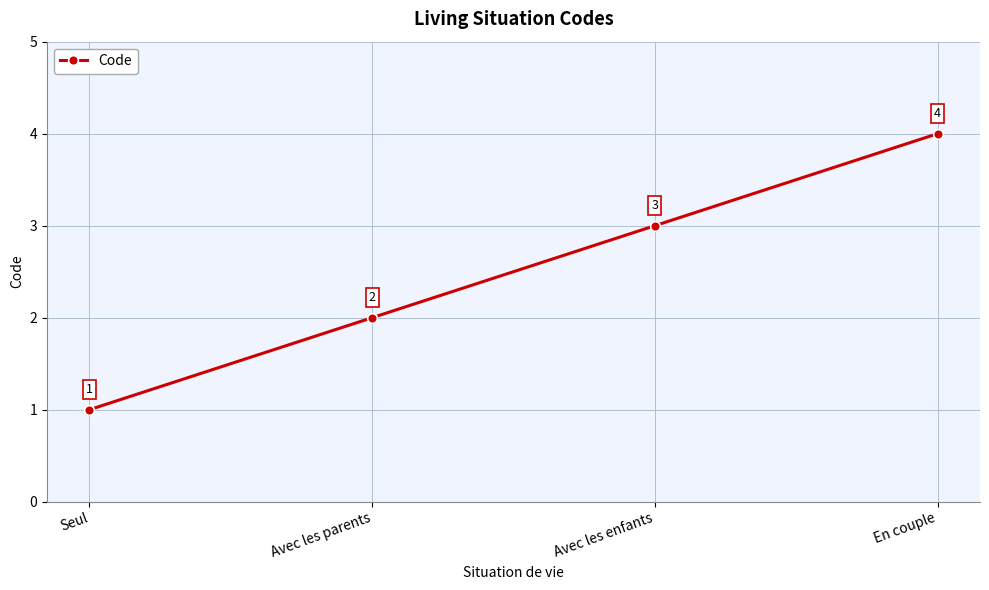

Count the values in the range 2 to 4.

3